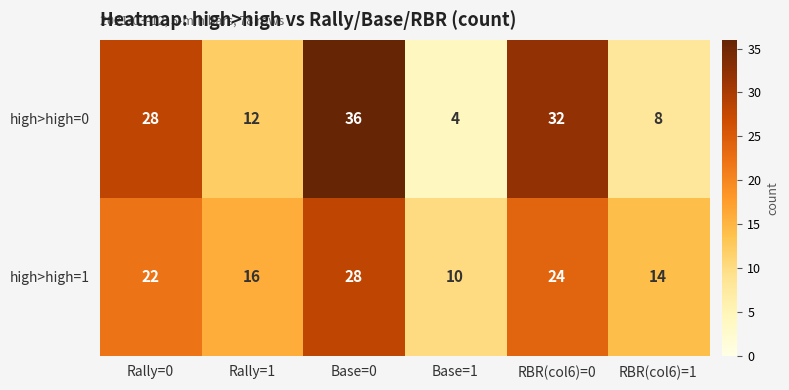

At which category is the sum across all series the highest?

Base=0